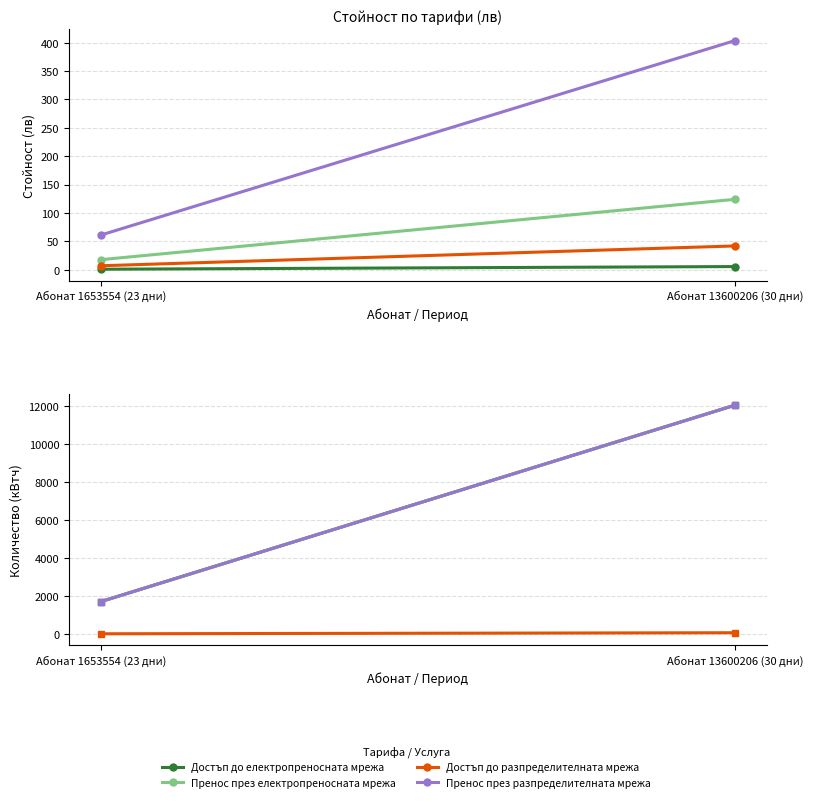

What is the smallest value displayed?

15